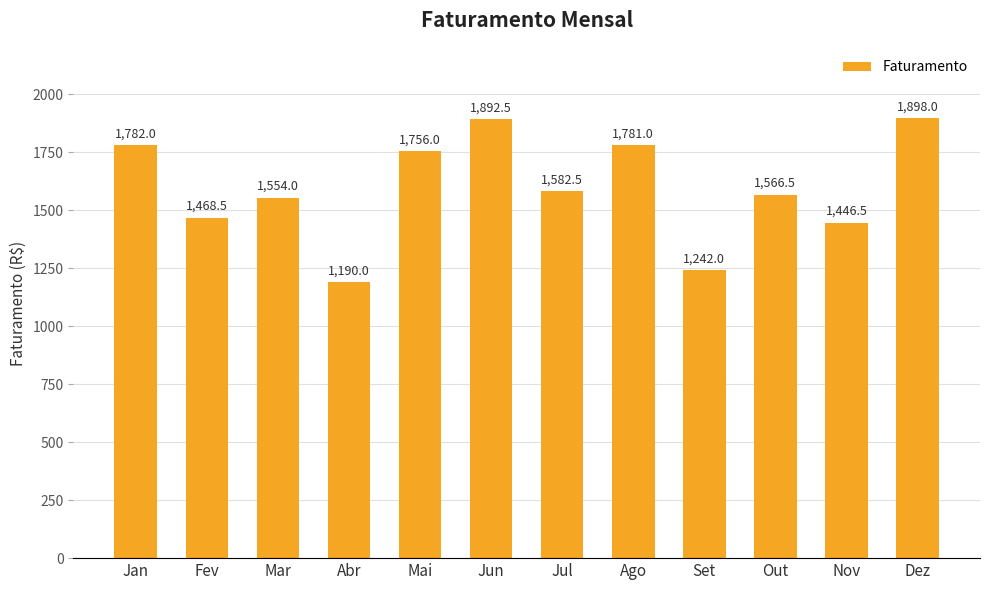

Where is the data nearest to the value 1544?

Mar